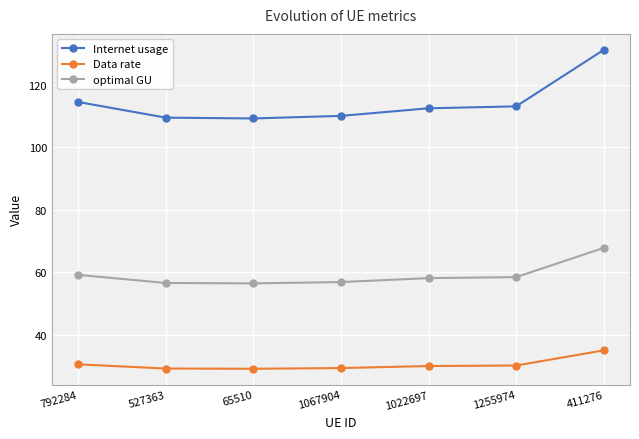

Count the number of data series in this chart.

3